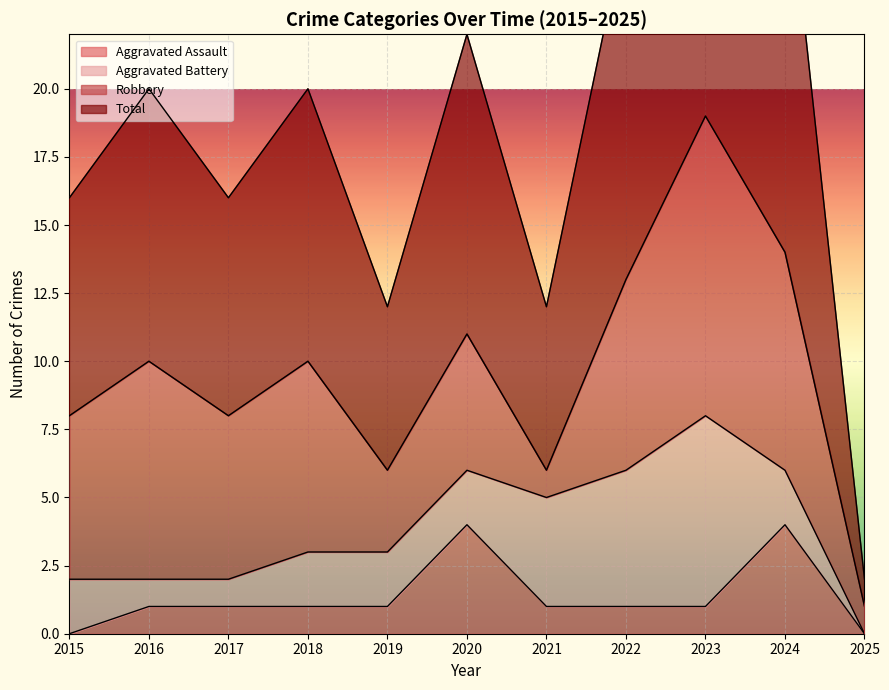

True or false: Aggravated Assault has a value of 2 at 2016.

False